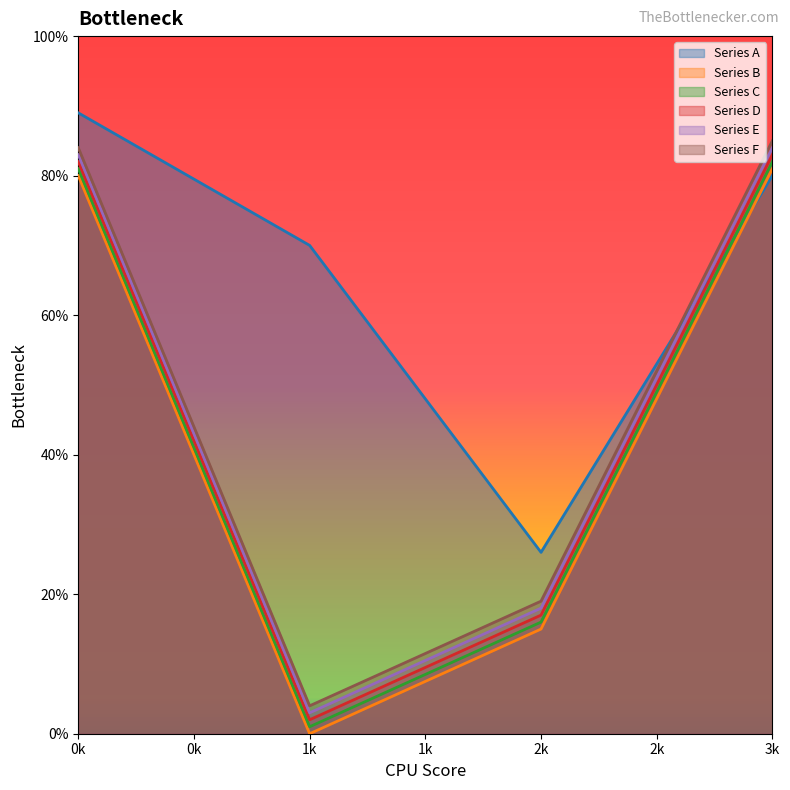

How many lines are shown in the chart?

6